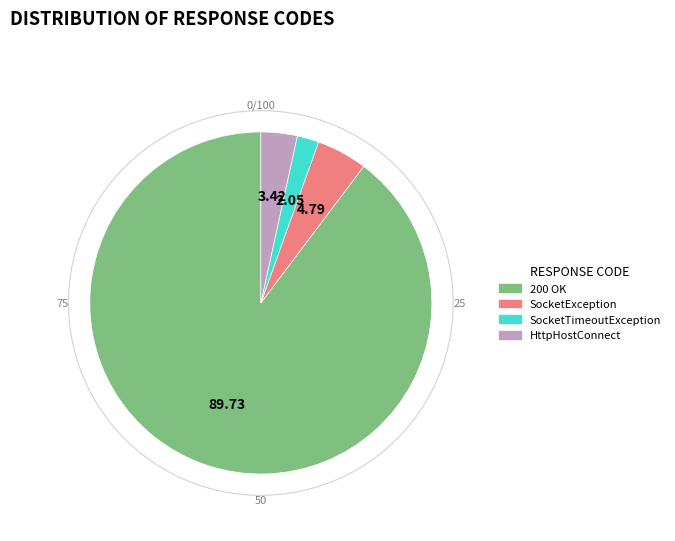

What is the ratio of the value at Non HTTP response code: java.net.SocketException to the value at Non HTTP response code: java.net.SocketTimeoutException?

2.3